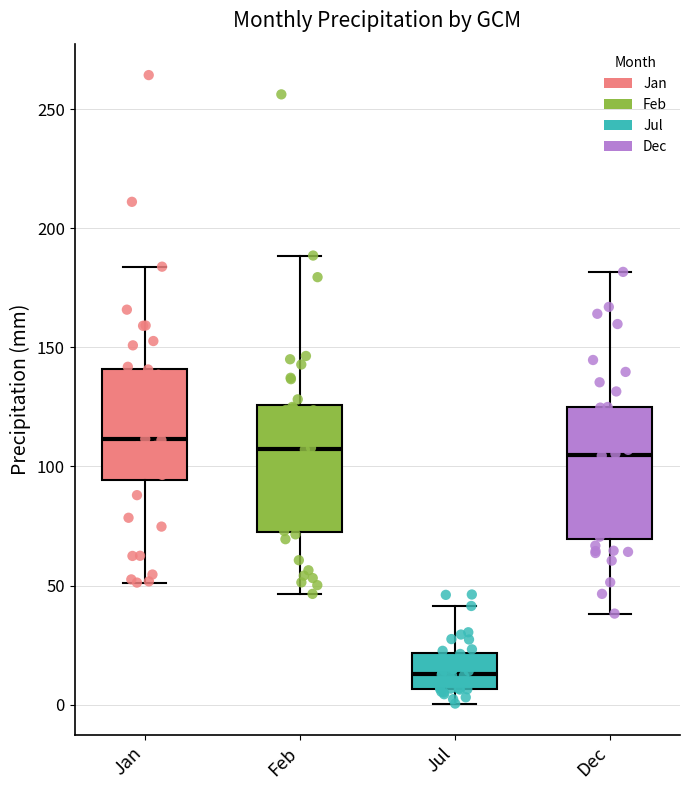

Where does the median line of the box for Feb sit on the y-axis? The values are not printed on the chart, so give them approximately, as read against the axis.

105